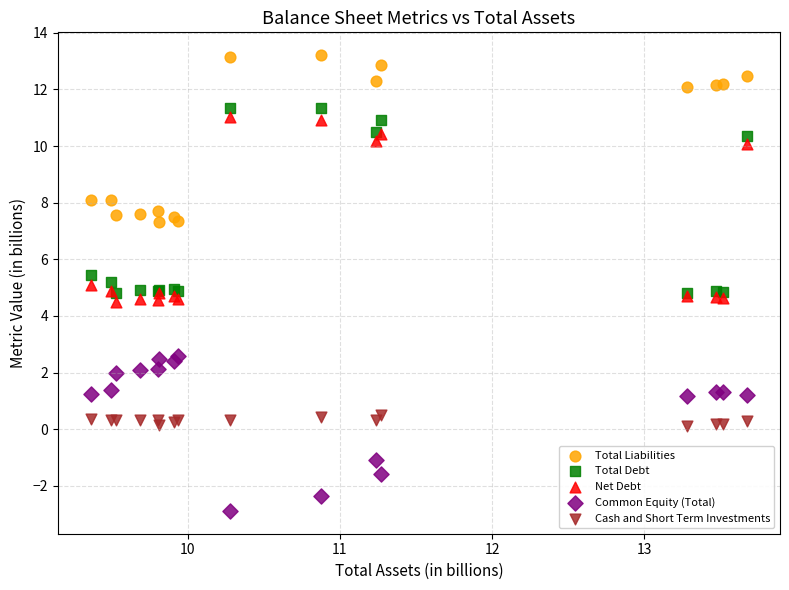

Which series contains the lowest Y value?

Common Equity (Total)